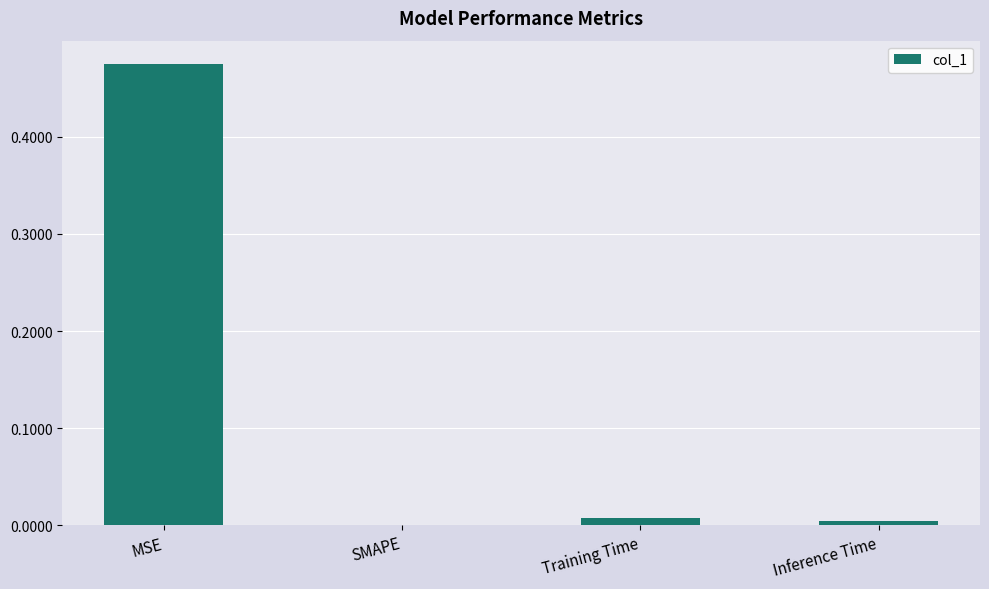

Which has a higher value, Training Time or MSE?

MSE